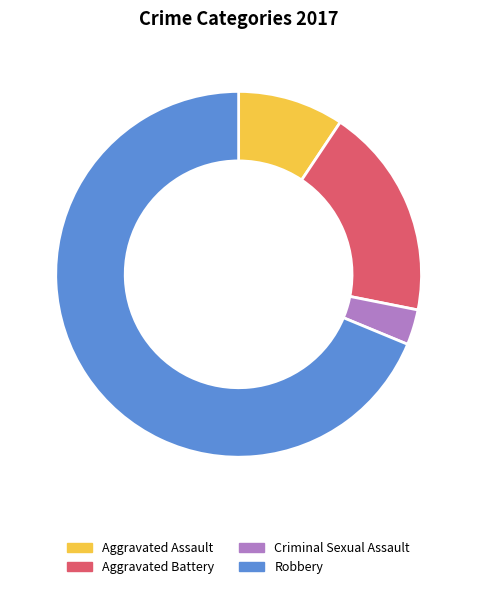

Between Robbery and Aggravated Battery, which is larger?

Robbery